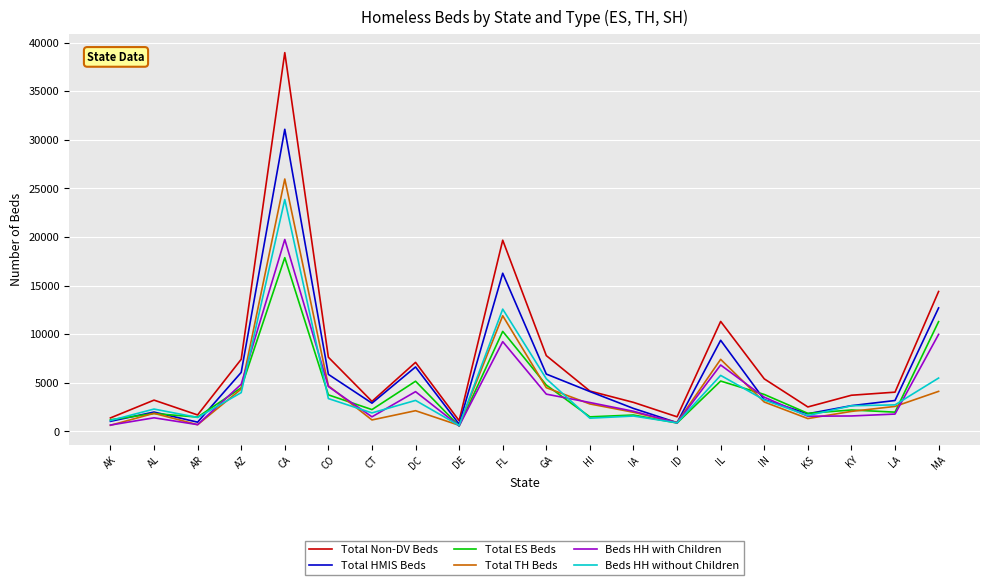

Which series has the widest spread of values?

Total Non-DV Beds